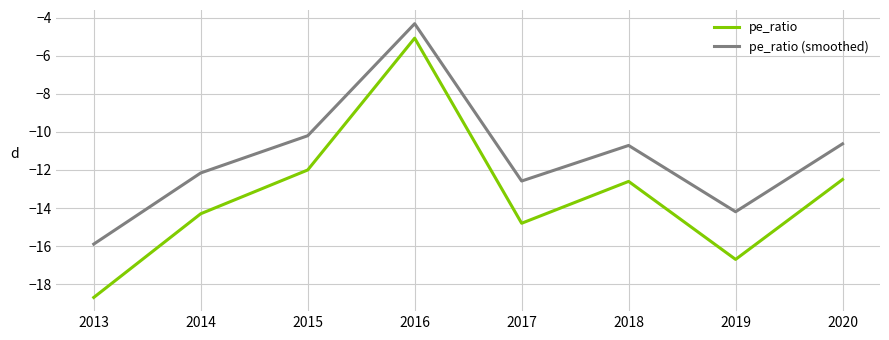

What is the spread (max minus min) of values at 2017?

2.2